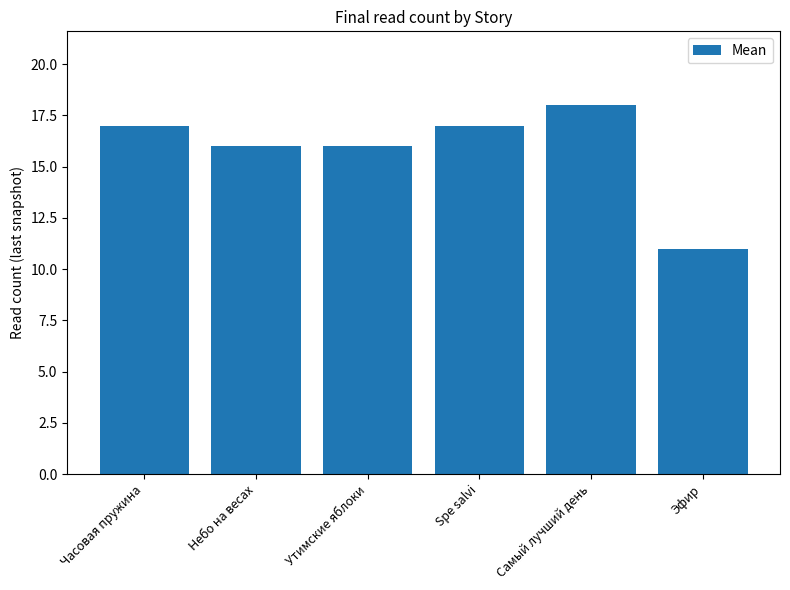

Are the bars horizontal?

No